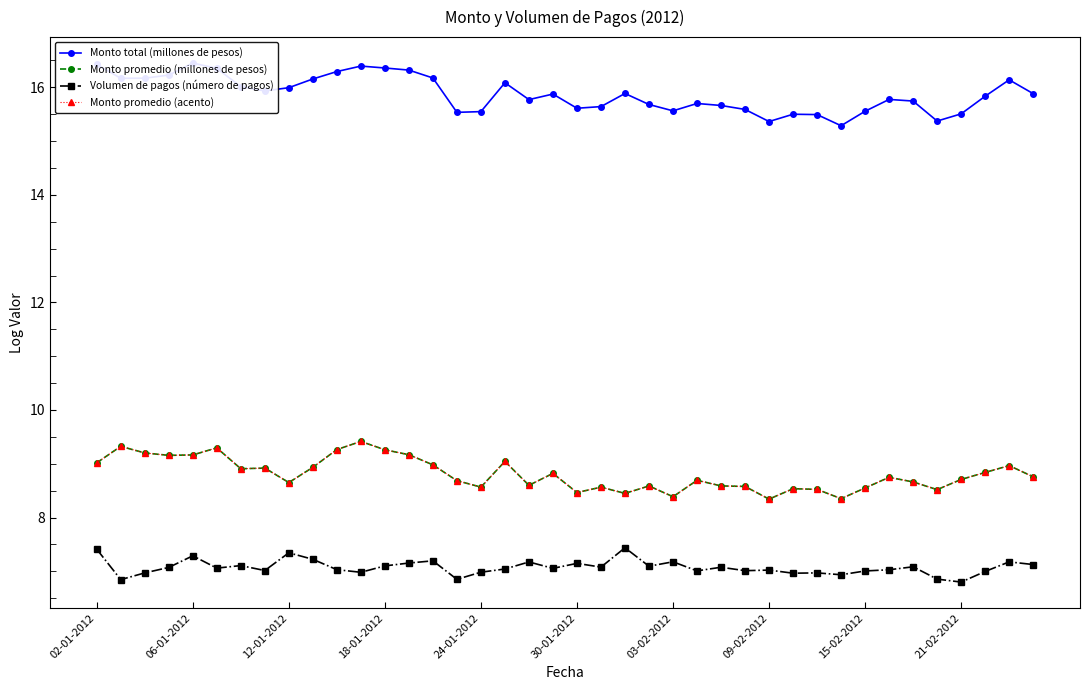

Reading right to left, extract all data points from this chart.

Monto total (millones de pesos): 15.9	16.1	15.8	15.5	15.4	15.7	15.8	15.6	15.3	15.5	15.5	15.4	15.6	15.7	15.7	15.6	15.7	15.9	15.6	15.6	15.9	15.8	16.1	15.5	15.5	16.2	16.3	16.4	16.4	16.3	16.2	16.0	15.9	16.0	16.4	16.5	16.2	16.2	16.2	16.4
Monto promedio (millones de pesos): 8.8	9.0	8.8	8.7	8.5	8.7	8.7	8.5	8.4	8.5	8.5	8.3	8.6	8.6	8.7	8.4	8.6	8.4	8.6	8.5	8.8	8.6	9.0	8.6	8.7	9.0	9.2	9.3	9.4	9.3	8.9	8.7	8.9	8.9	9.3	9.2	9.2	9.2	9.3	9.0
Volumen de pagos (número de pagos): 7.1	7.2	7.0	6.8	6.9	7.1	7.0	7.0	6.9	7.0	7.0	7.0	7.0	7.1	7.0	7.2	7.1	7.4	7.1	7.1	7.1	7.2	7.0	7.0	6.9	7.2	7.2	7.1	7.0	7.0	7.2	7.3	7.0	7.1	7.1	7.3	7.1	7.0	6.8	7.4
Monto promedio (acento): 8.8	9.0	8.8	8.7	8.5	8.7	8.7	8.5	8.4	8.5	8.5	8.3	8.6	8.6	8.7	8.4	8.6	8.4	8.6	8.5	8.8	8.6	9.0	8.6	8.7	9.0	9.2	9.3	9.4	9.3	8.9	8.7	8.9	8.9	9.3	9.2	9.2	9.2	9.3	9.0